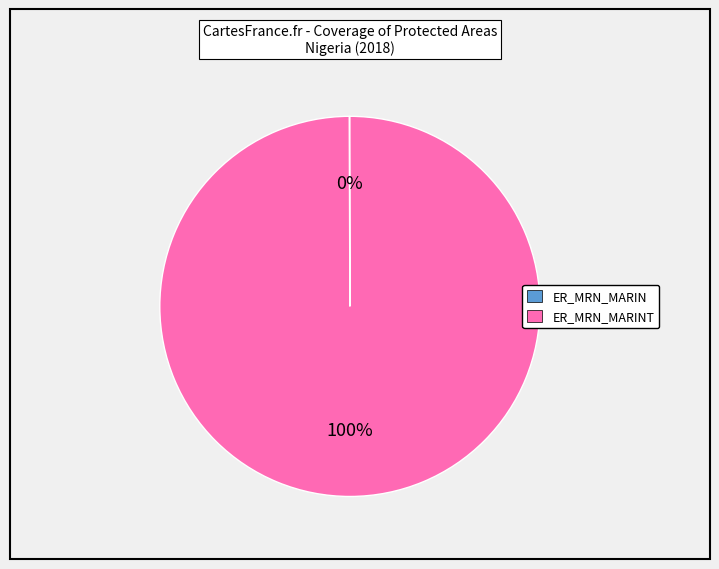

To the nearest percent, what is the average slice percentage?

50%